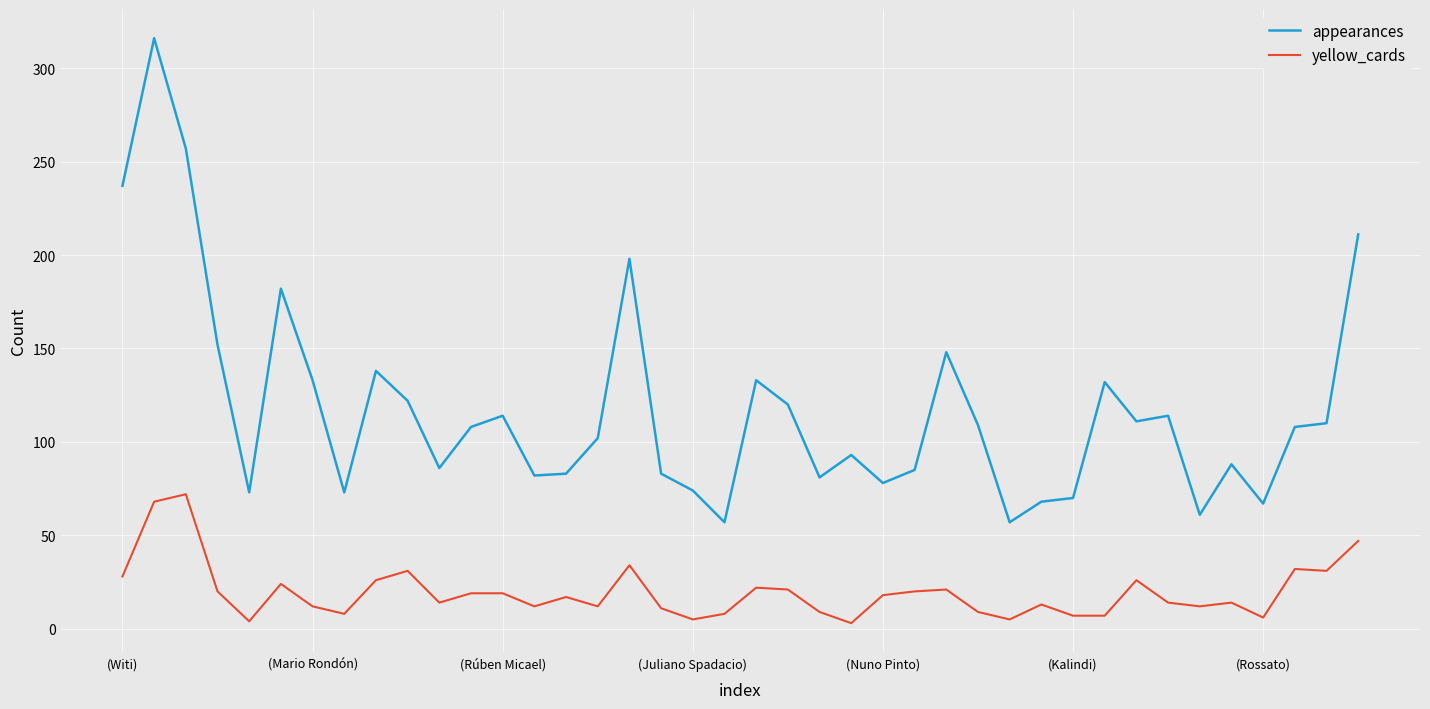

Count the number of categories in the chart.

40